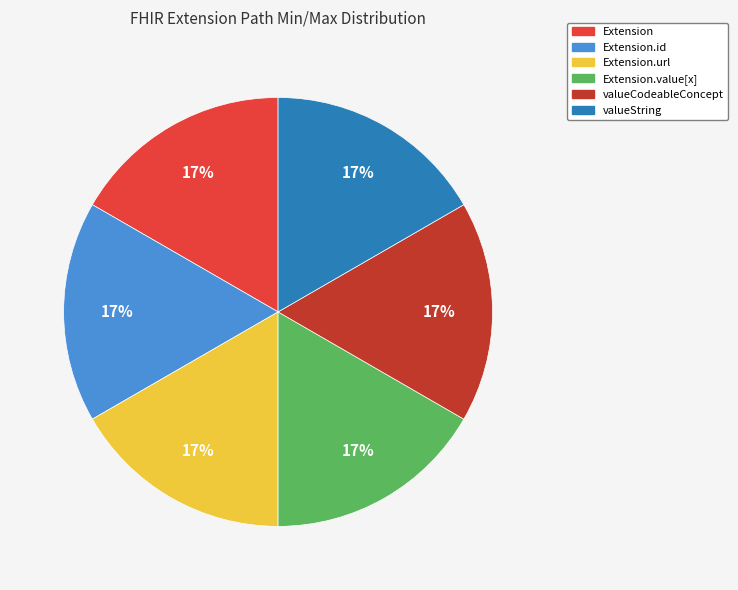

Count the number of slices in the pie.

6